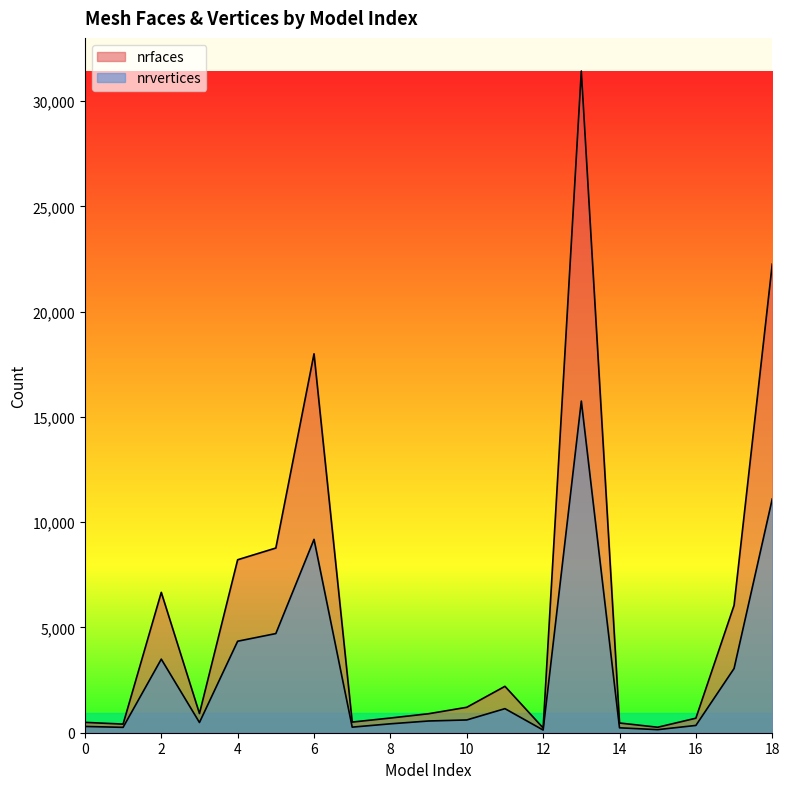

True or false: nrfaces has a value of 2840 at 4.

False